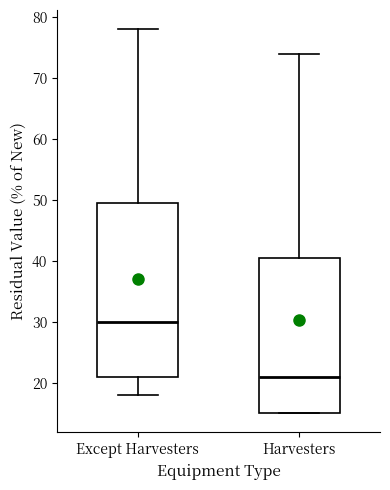

Comparing the boxes themselves (not the whiskers), which one is the tallest?

Except Harvesters